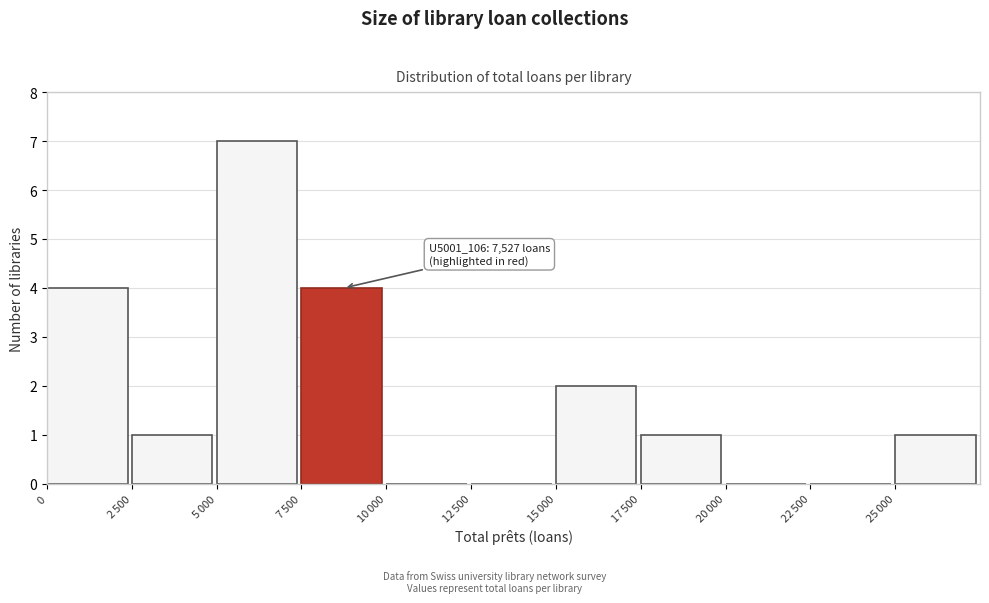

What is the maximum value shown in the chart?

7